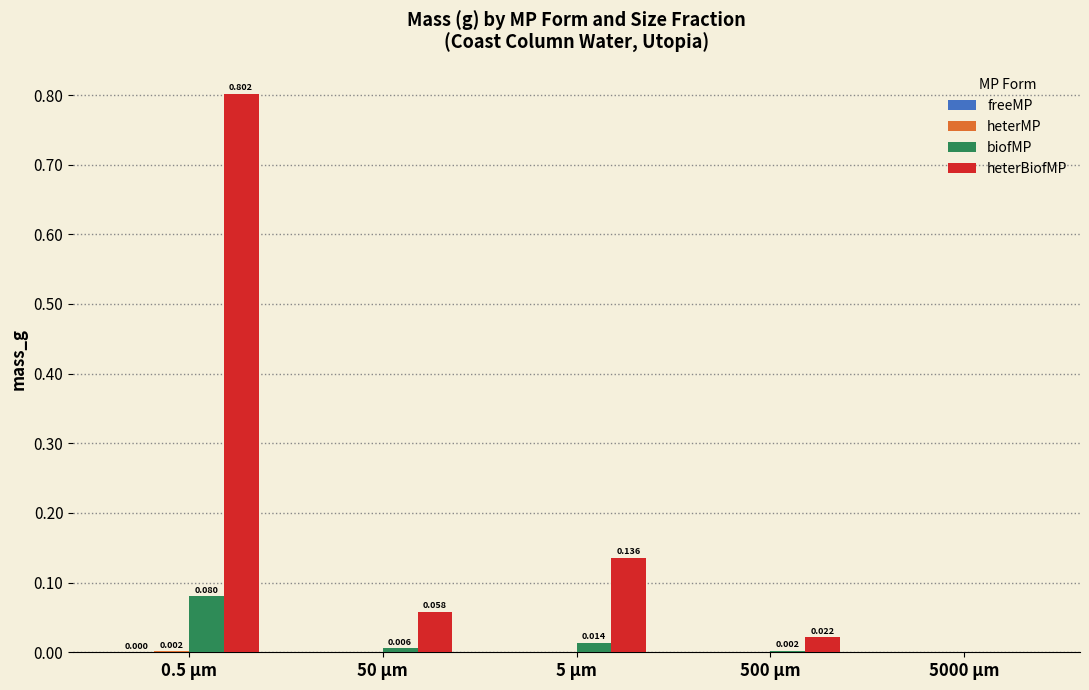

Which series has the largest total across all categories?

heterBiofMP